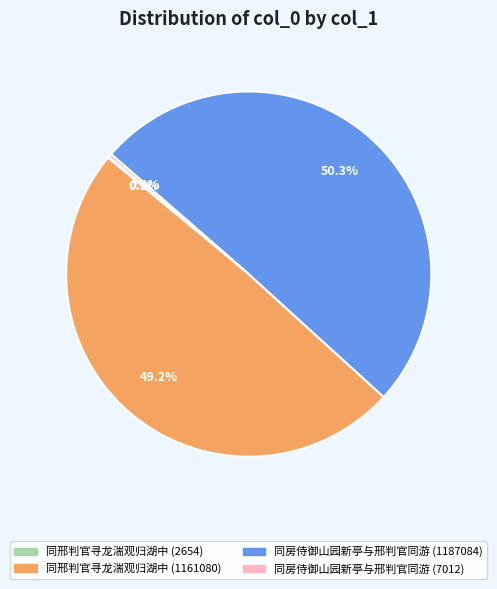

True or false: 同房侍御山园新亭与邢判官同游 (1187084) accounts for 38% of the total.

False